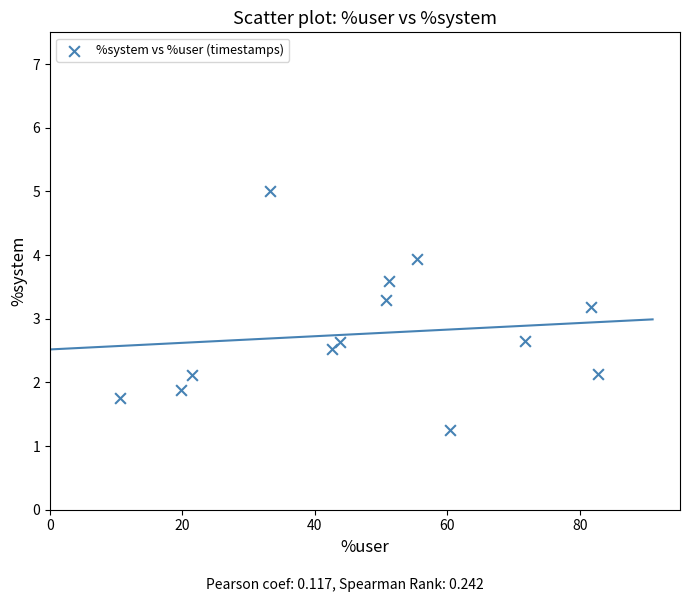

What is the range of X values (max minus min)?

72.2